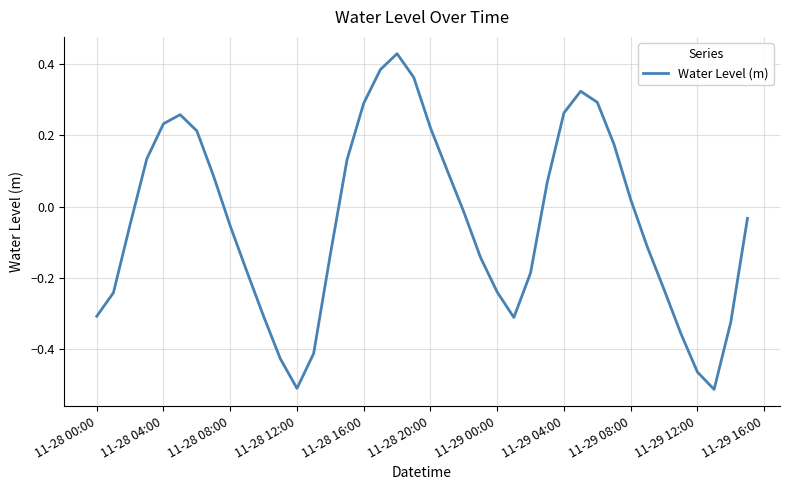

What is the difference between the maximum and minimum values?

0.9